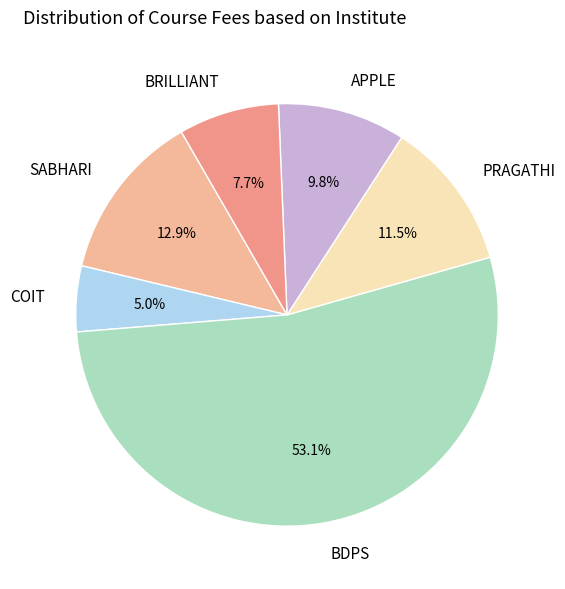

What percentage do APPLE and BDPS together represent?

62.9%